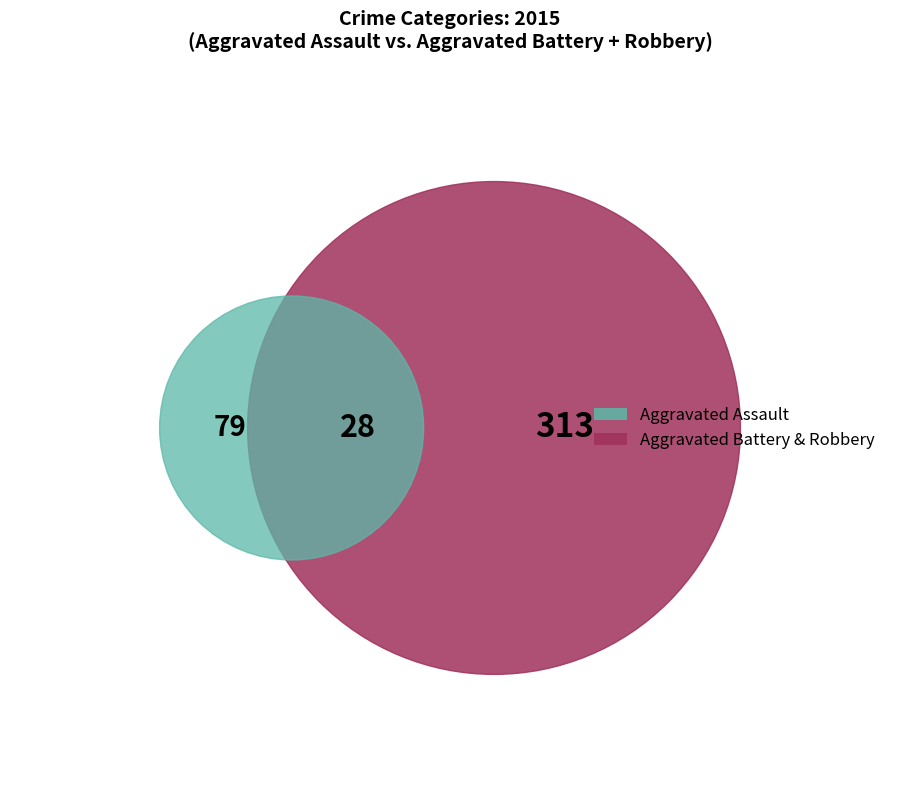

The Aggravated Battery slice represents 27% of the pie. True or false?

False